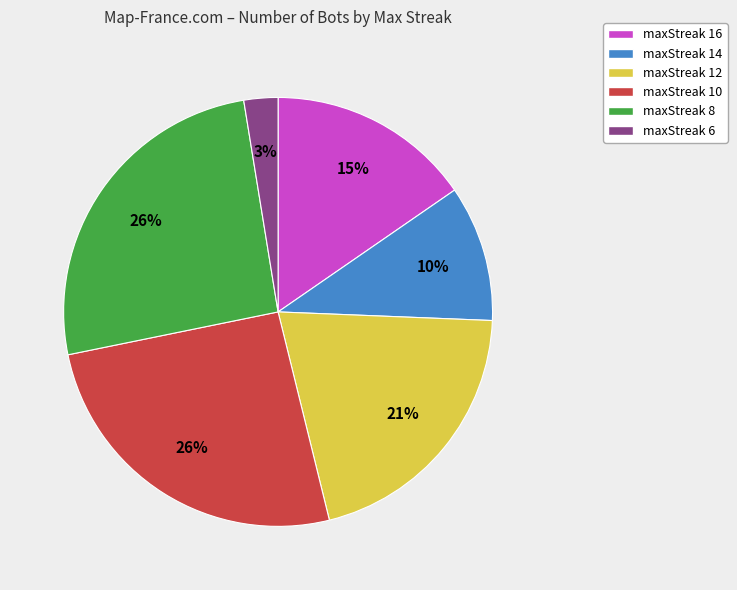

To the nearest percent, what is the difference between the largest and smallest slice percentages?

23%